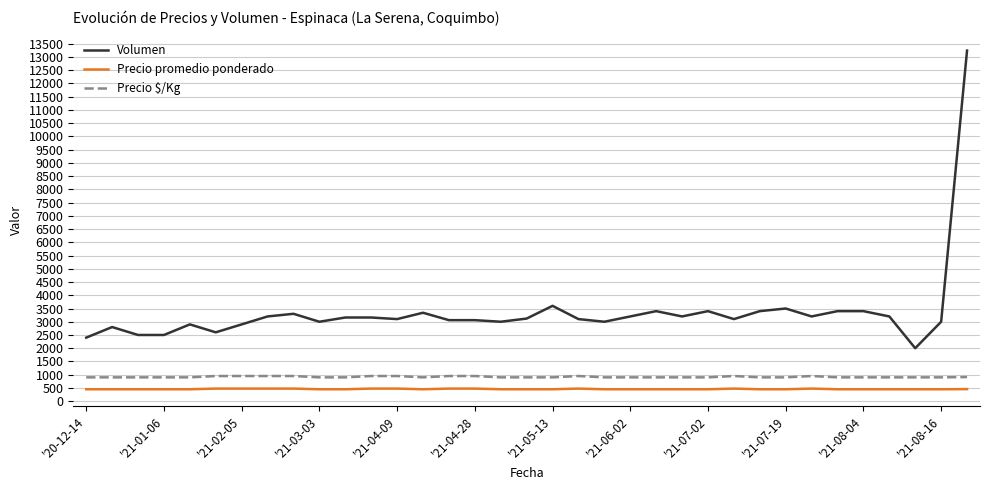

Which series has the largest range (max minus min)?

Volumen